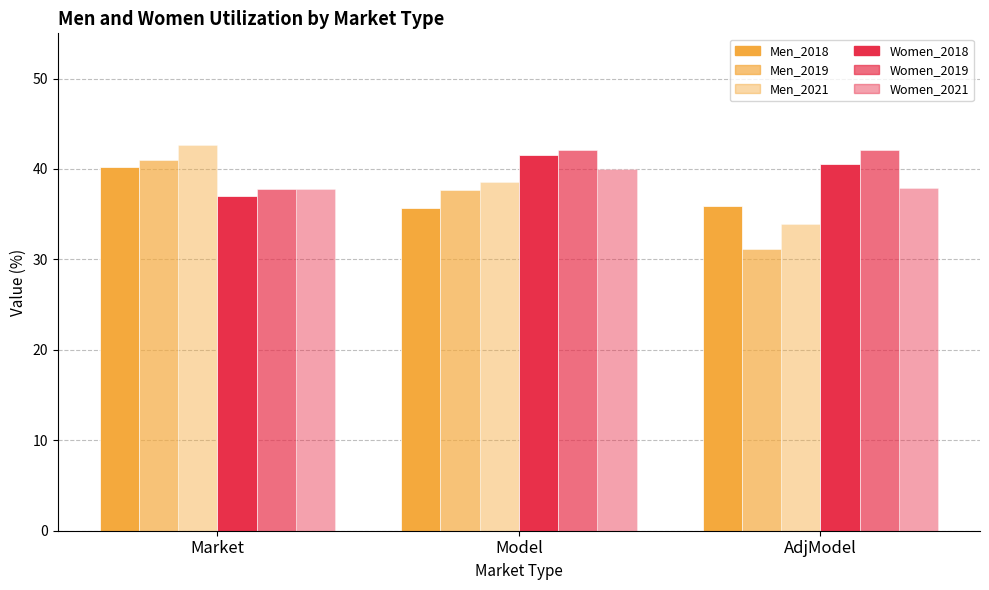

What is the spread (max minus min) of values at Market?

5.7